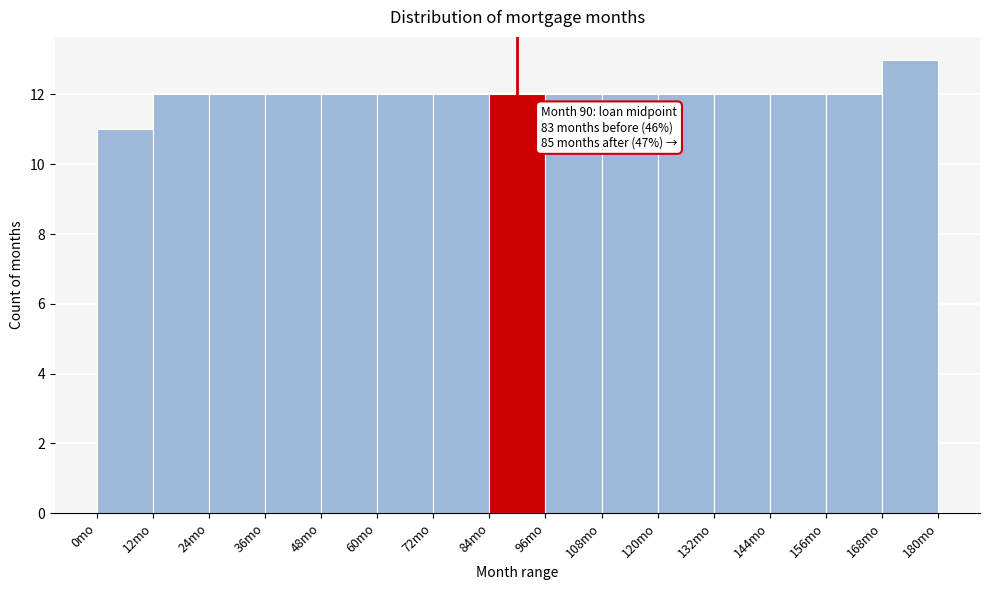

Over which range of the x-axis is the bar tallest?

168 to 180